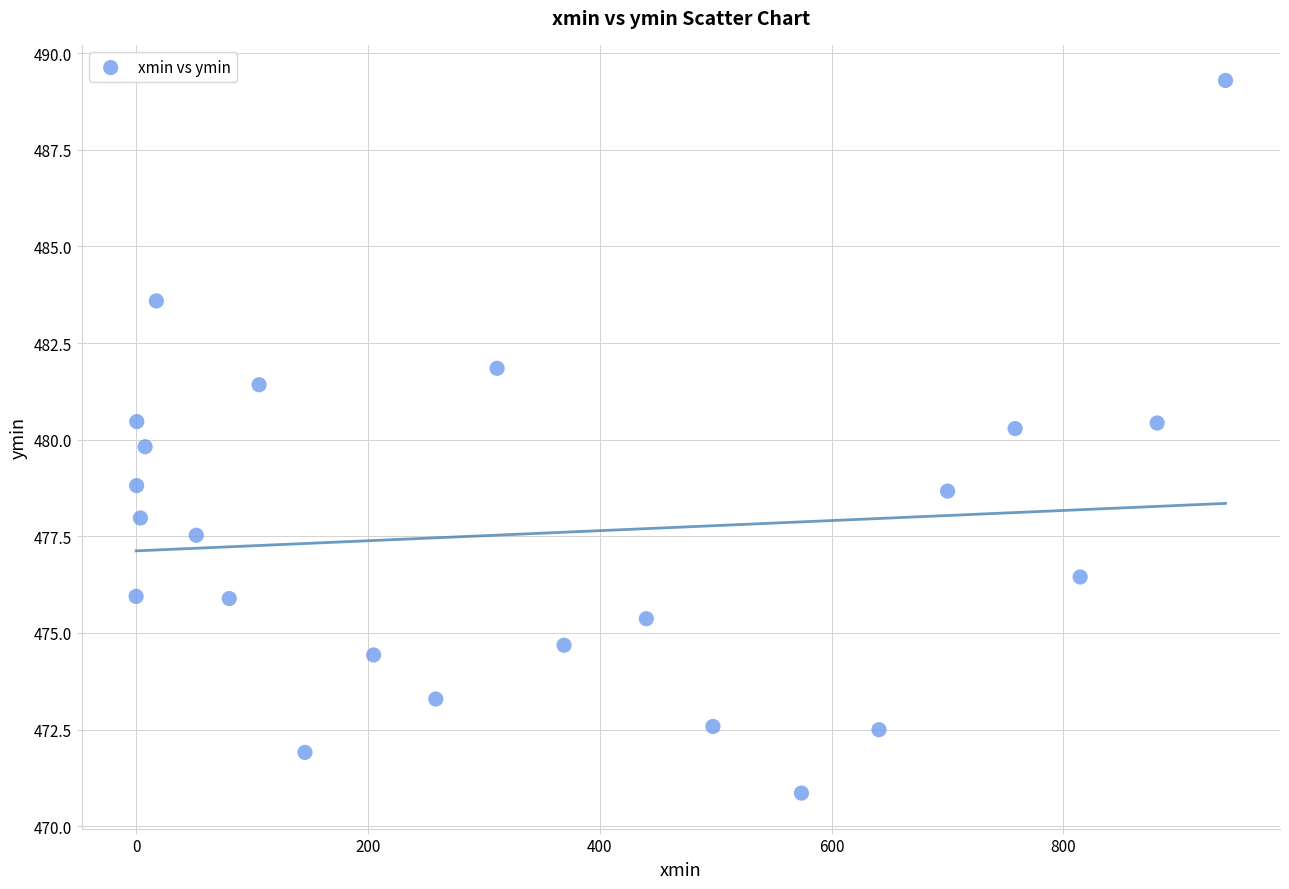

What is the range of Y values (max minus min)?

18.4